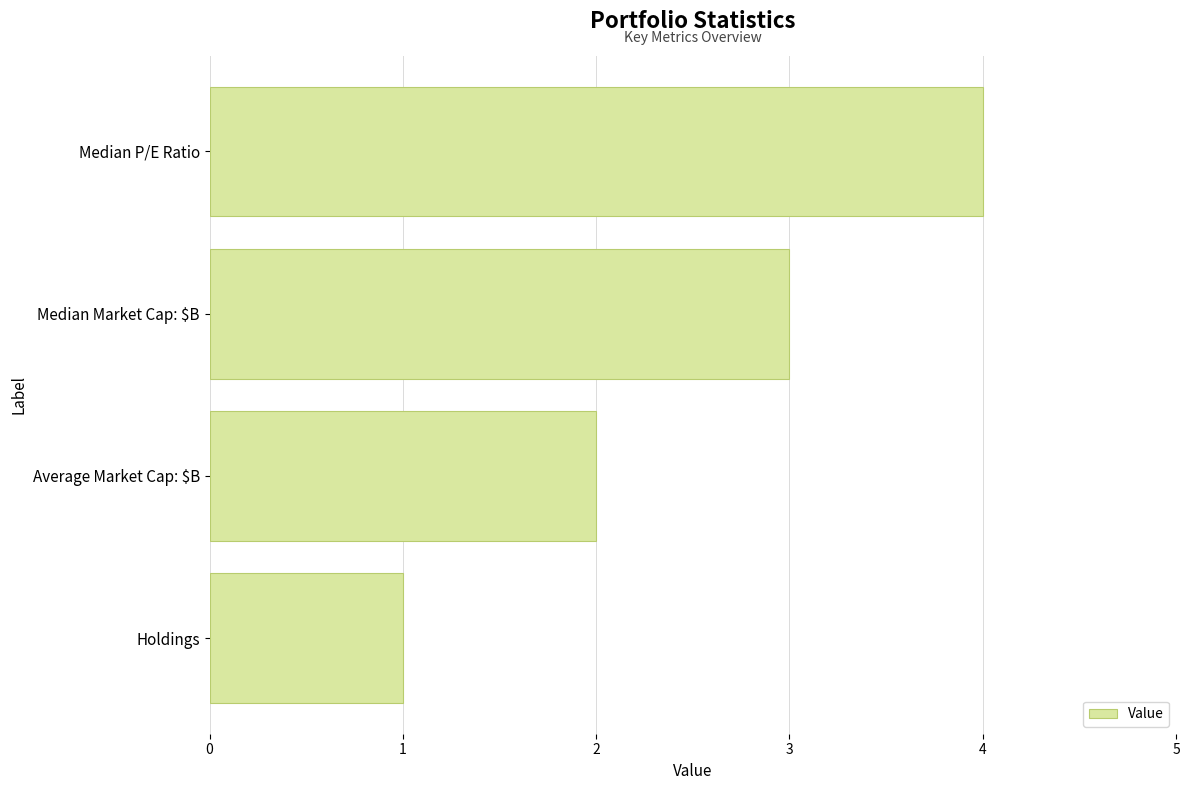

How many data points does each series have?

4